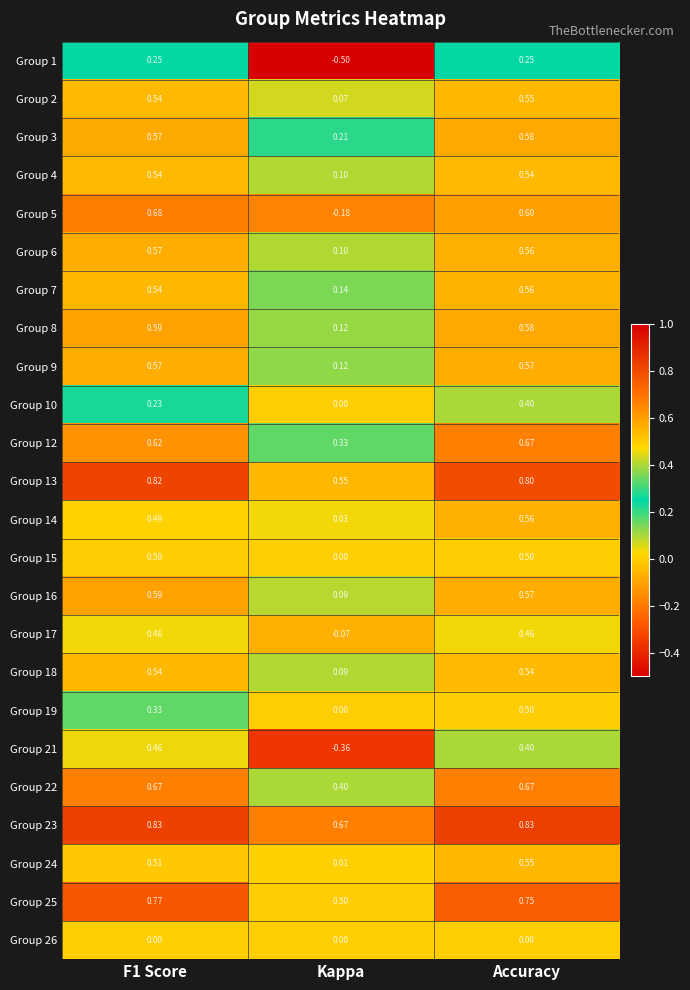

Which series has the largest range (max minus min)?

Group 5